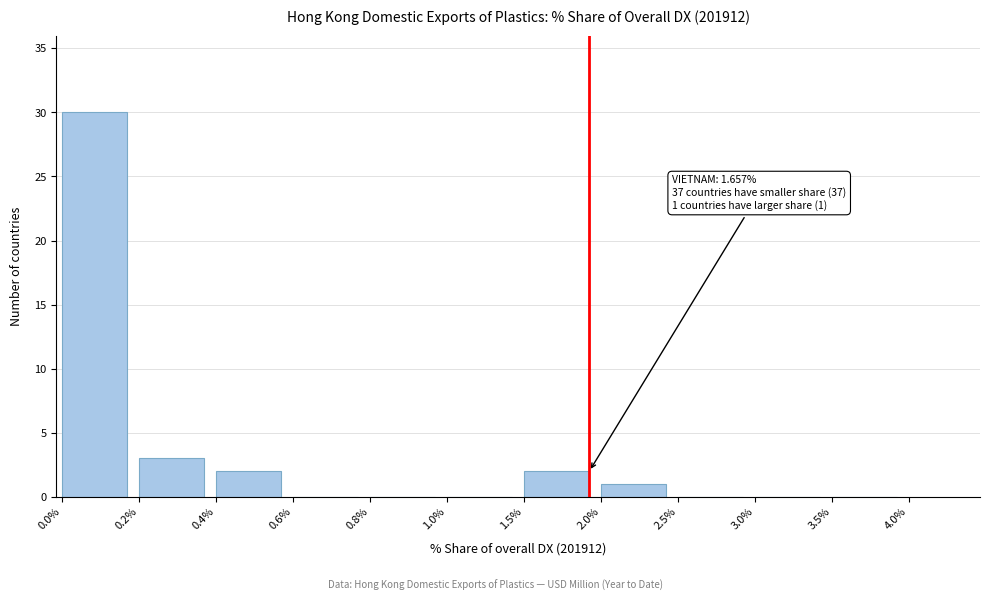

Reading left to right, list all the values displayed in this chart.

0.0%=30	0.2%=3	0.4%=2	0.6%=0	0.8%=0	1.0%=0	1.5%=2	2.0%=1	2.5%=0	3.0%=0	3.5%=0